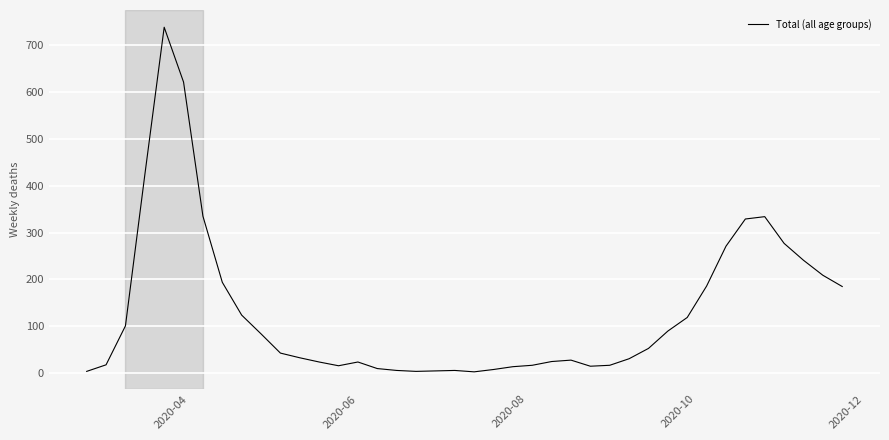

What is the difference between the maximum and minimum values?

735